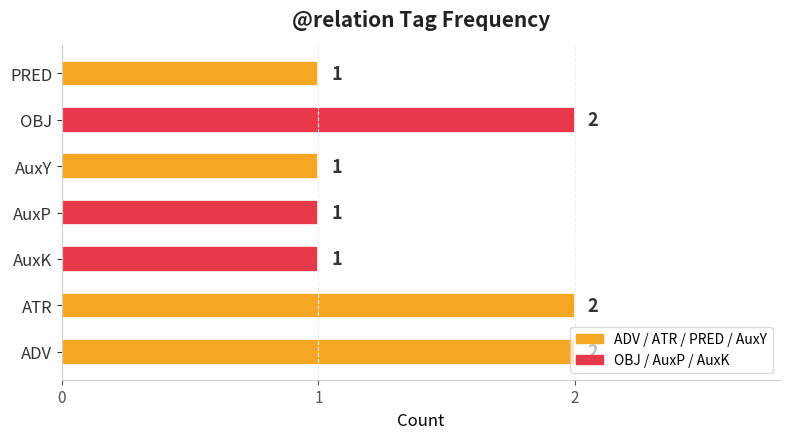

The value at AuxK is 0. True or false?

False